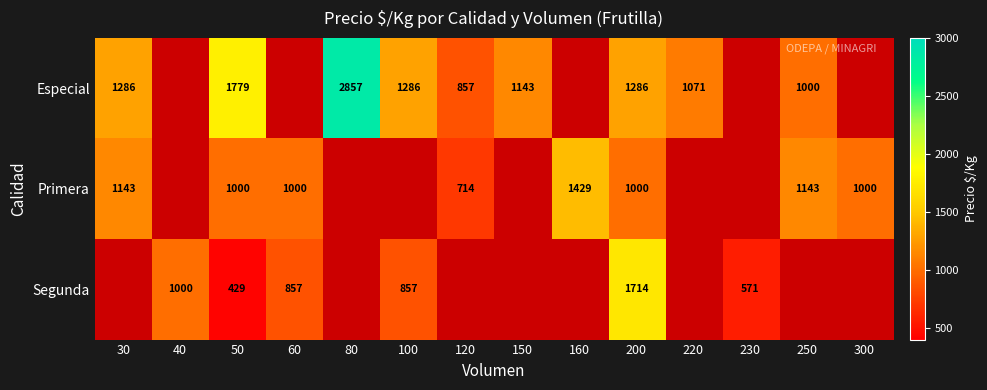

Is it true that Especial equals 747.3 at 220?

False